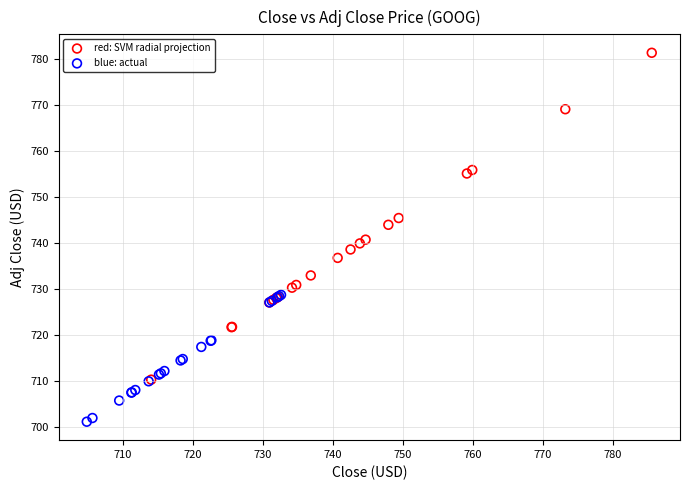

Which series contains the highest Y value?

red: SVM radial projection